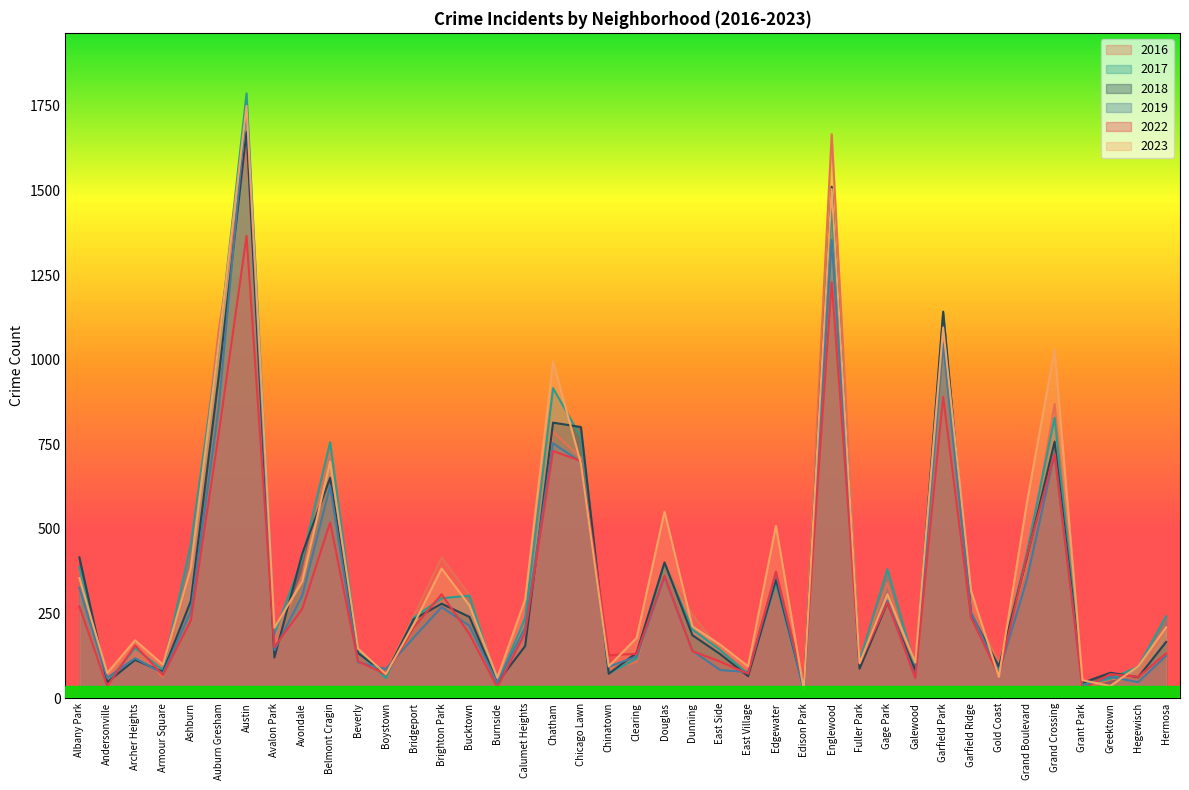

What is the total value across all series at Belmont Cragin?

3983